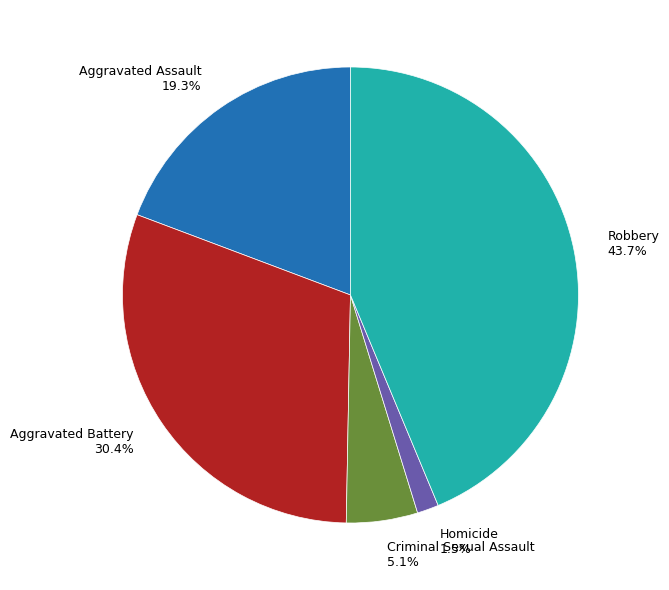

What portion of the pie excludes Criminal Sexual Assault 5.1%?

94.9%